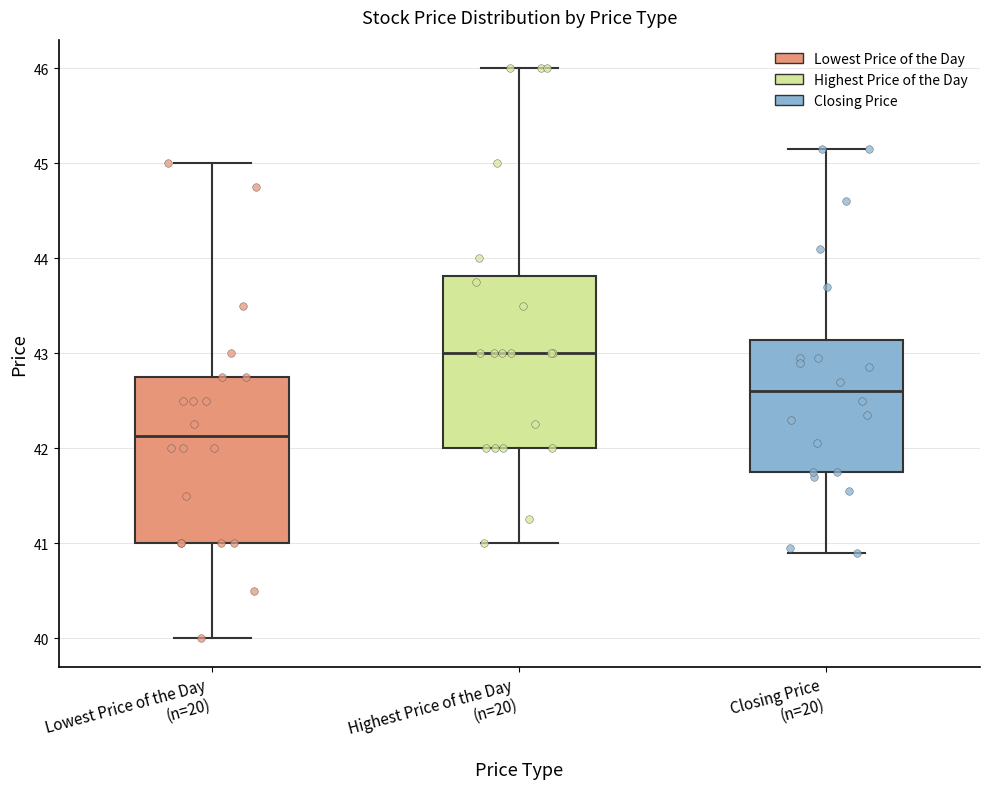

Where does the upper whisker of the box for Highest Price of the Day (n=20) end on the y-axis? The values are not printed on the chart, so give them approximately, as read against the axis.

46.0